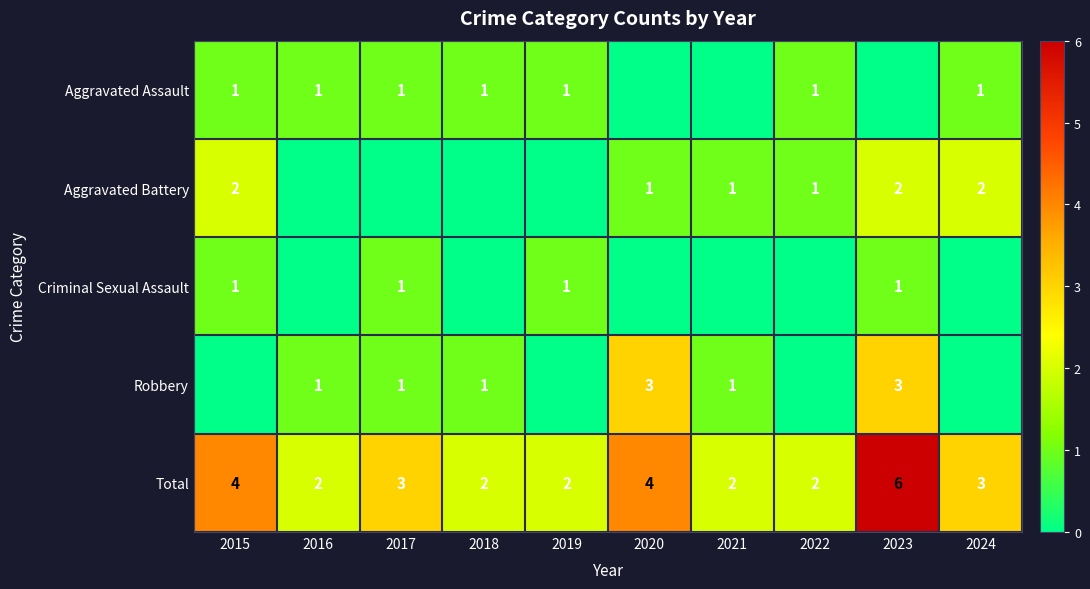

What is the sum of all Robbery values?

10